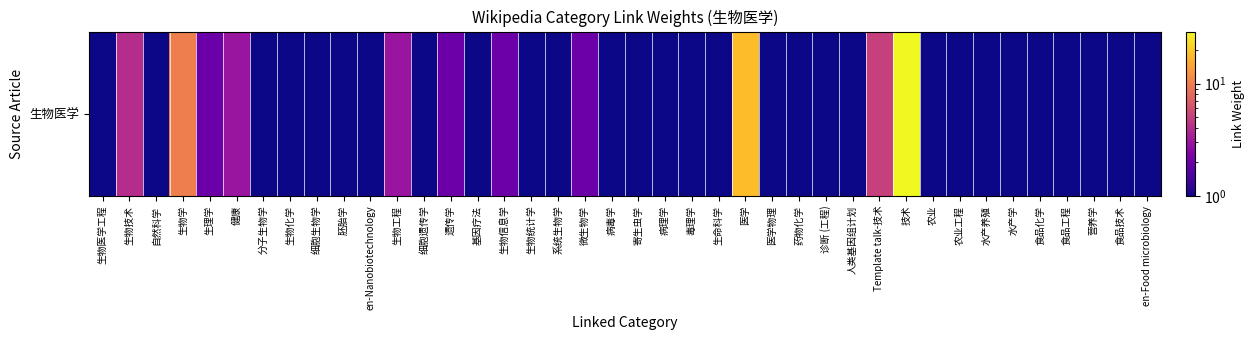

Which label corresponds to the largest value in the chart?

技术